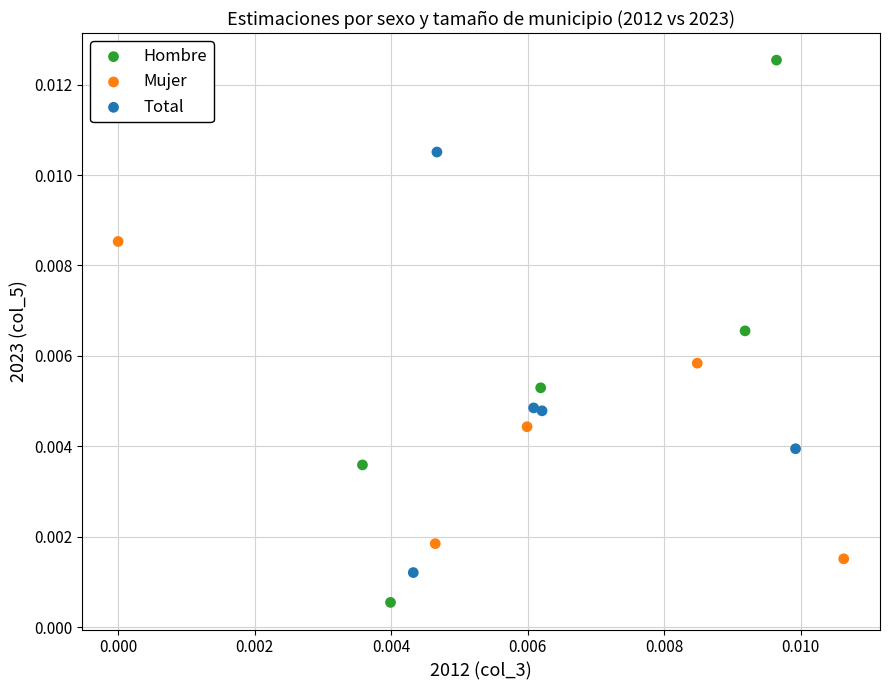

What are all the series names shown in the legend?

Hombre, Mujer, Total